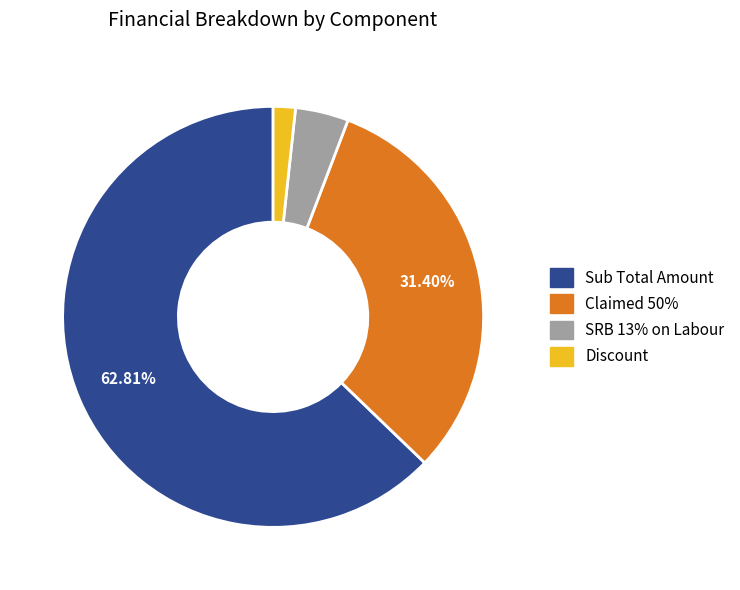

Is there any slice that represents more than half of the pie?

Yes